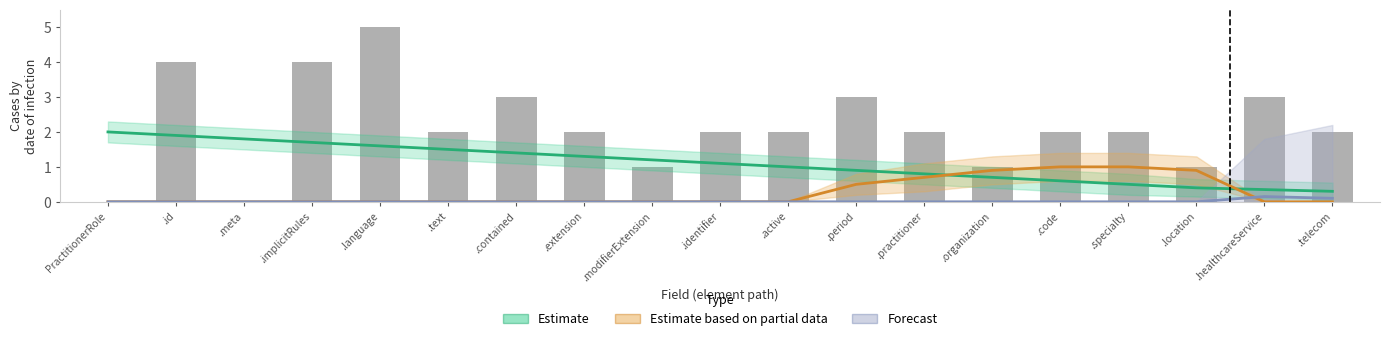

Reading left to right, transcribe all the data shown in this chart.

Estimate: 2.0	1.9	1.8	1.7	1.6	1.5	1.4	1.3	1.2	1.1	1.0	0.9	0.8	0.7	0.6	0.5	0.4	0.3	0.3
Estimate based on partial data: 0.0	0.0	0.0	0.0	0.0	0.0	0.0	0.0	0.0	0.0	0.0	0.5	0.7	0.9	1.0	1.0	0.9	0.0	0.0
Forecast: 0.0	0.0	0.0	0.0	0.0	0.0	0.0	0.0	0.0	0.0	0.0	0.0	0.0	0.0	0.0	0.0	0.0	0.1	0.1